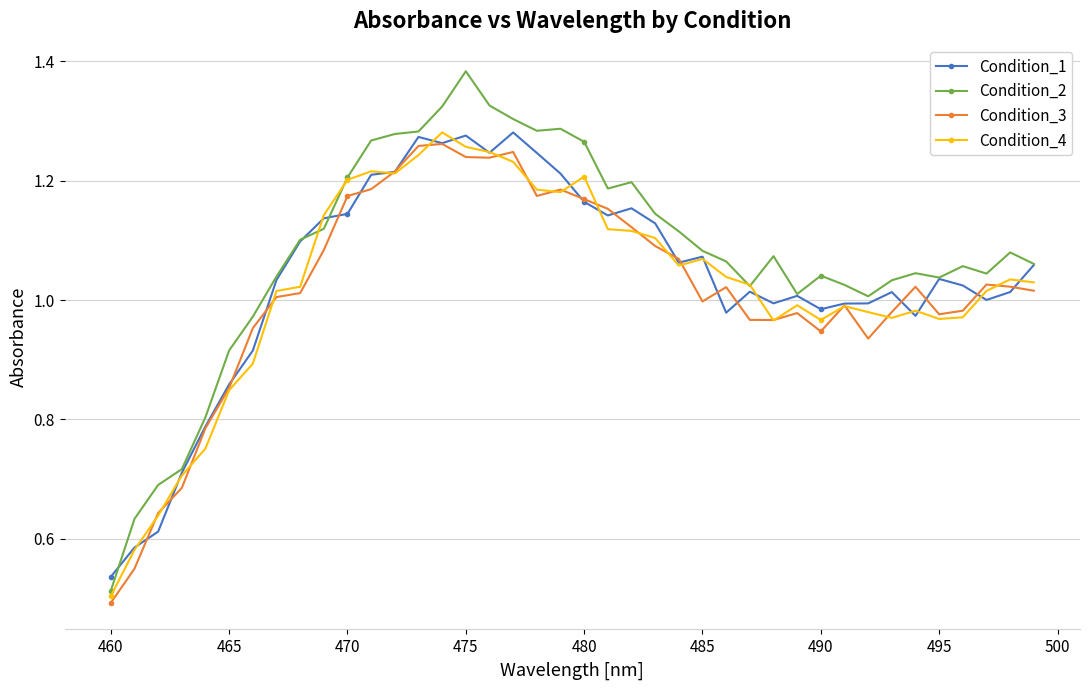

True or false: Condition_4 has more than 0 points higher than both neighbors.

True